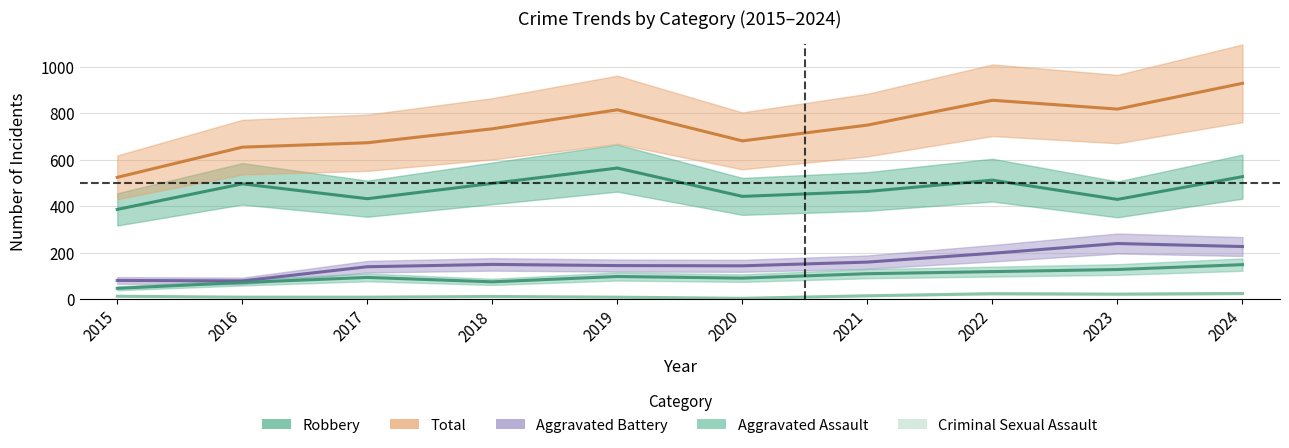

Read the Aggravated Battery value at 2023, to the nearest 50.

250